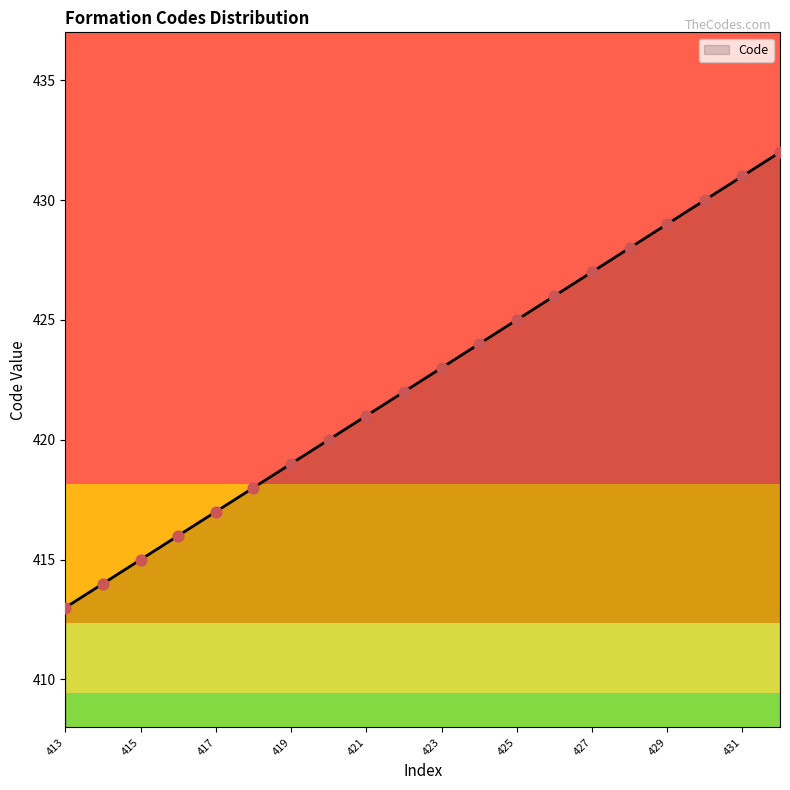

Which has a higher value, 426 or 420?

426